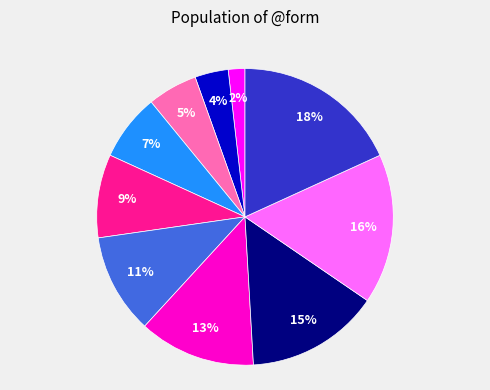

Is there any slice that represents more than half of the pie?

No